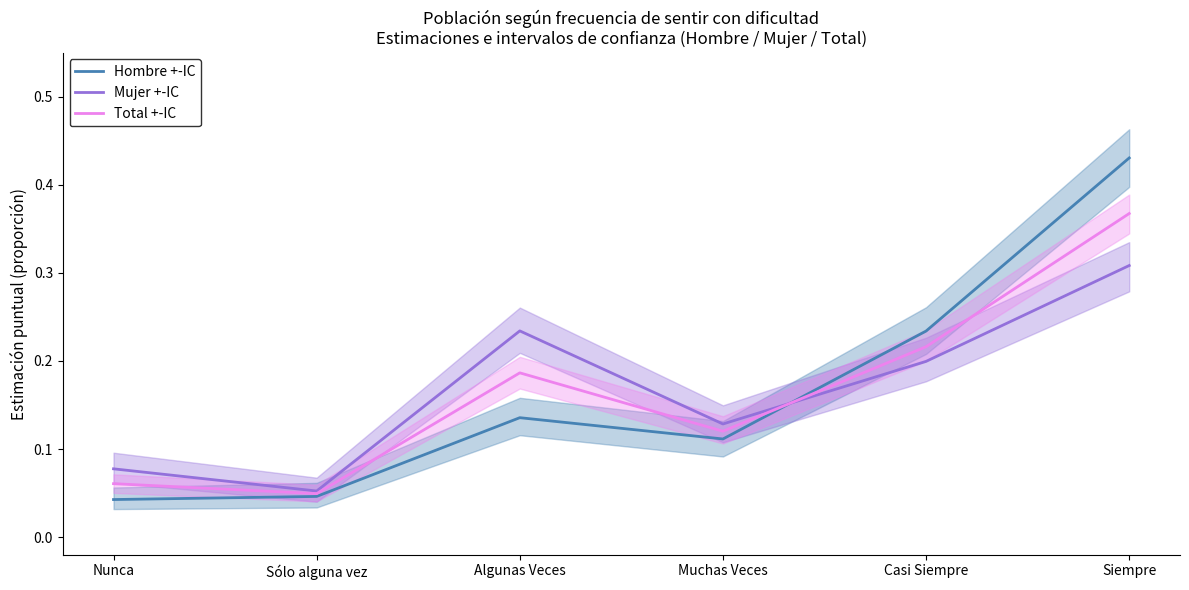

At which label is Hombre +-IC closest to 0?

Nunca